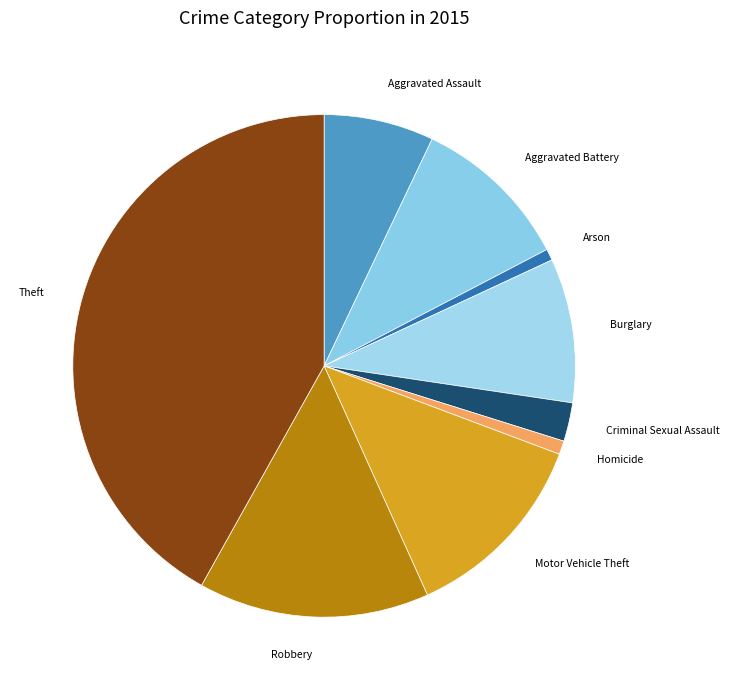

Which slice is the largest?

Theft